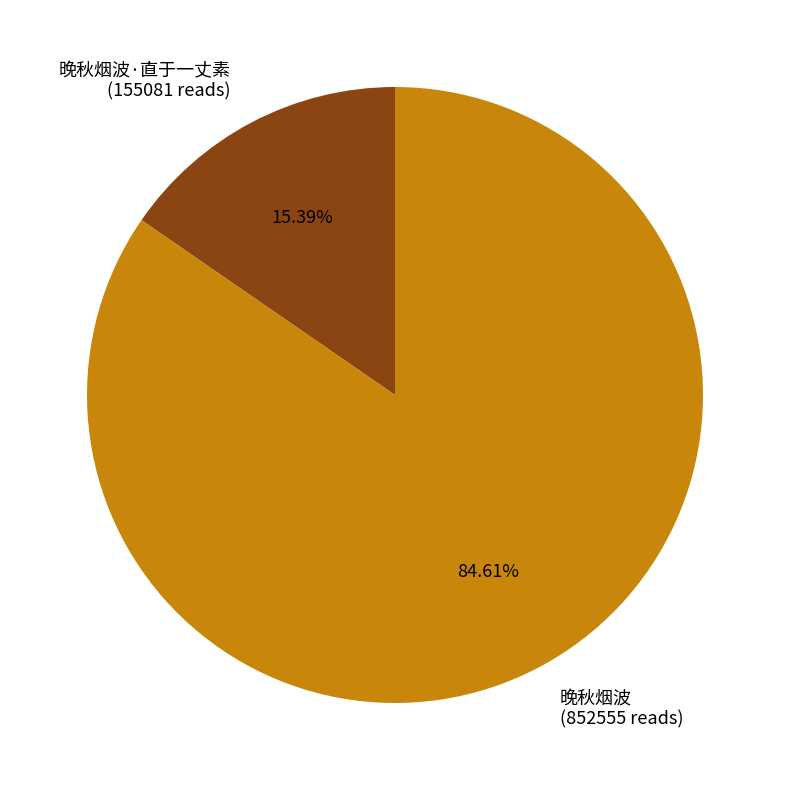

How many slices are in this pie chart?

2